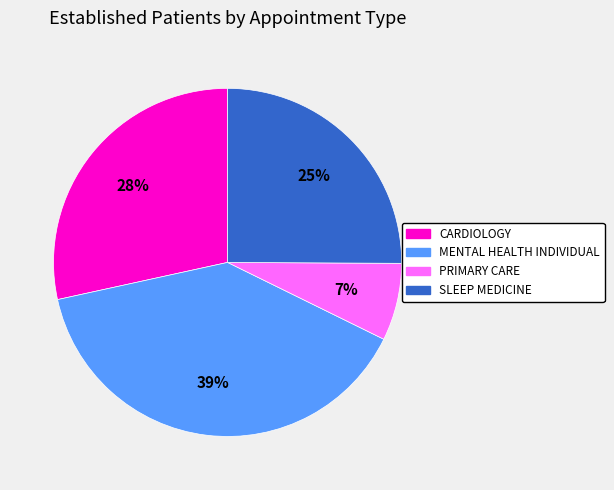

To the nearest percent, what is the average slice percentage?

25%